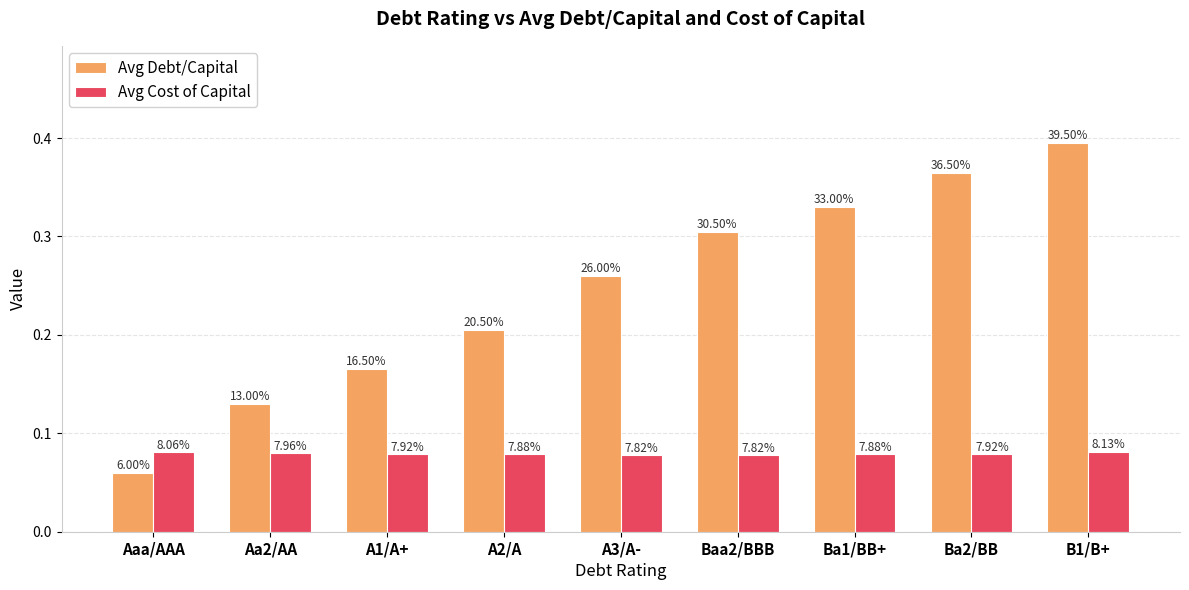

What is the average value of the Avg Debt/Capital series?

0.2